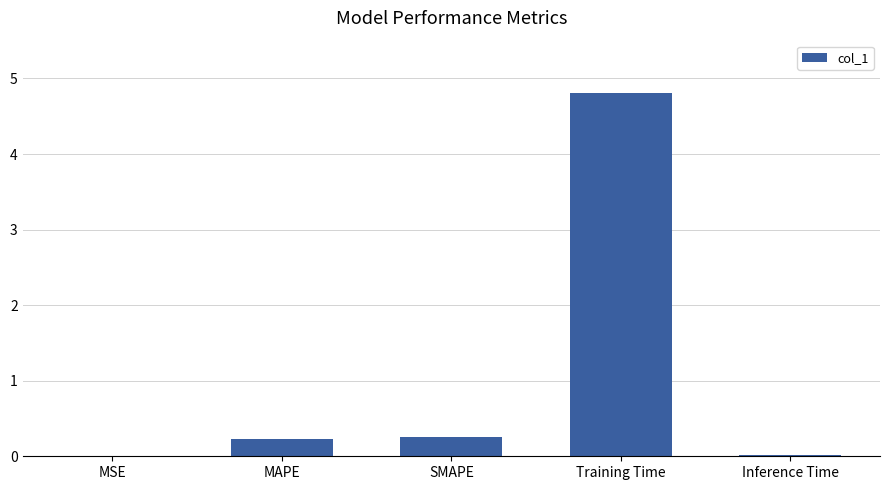

The chart shows a value of 0.3 at SMAPE. True or false?

True